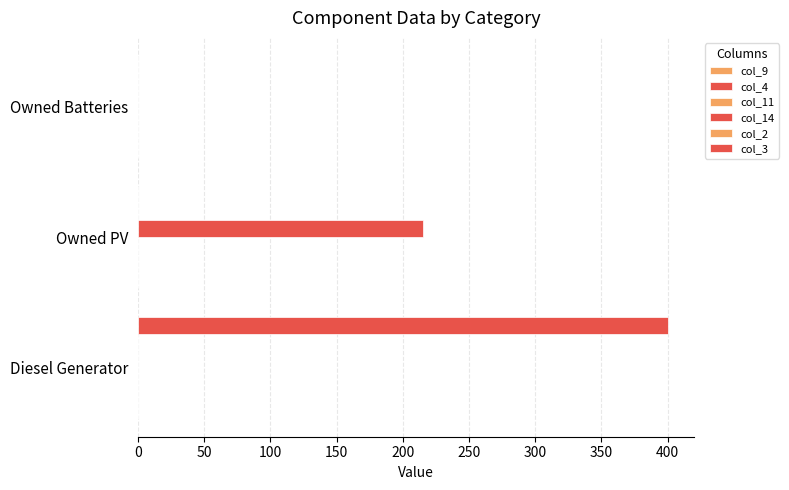

At how many categories does at least one series exceed 360?

1